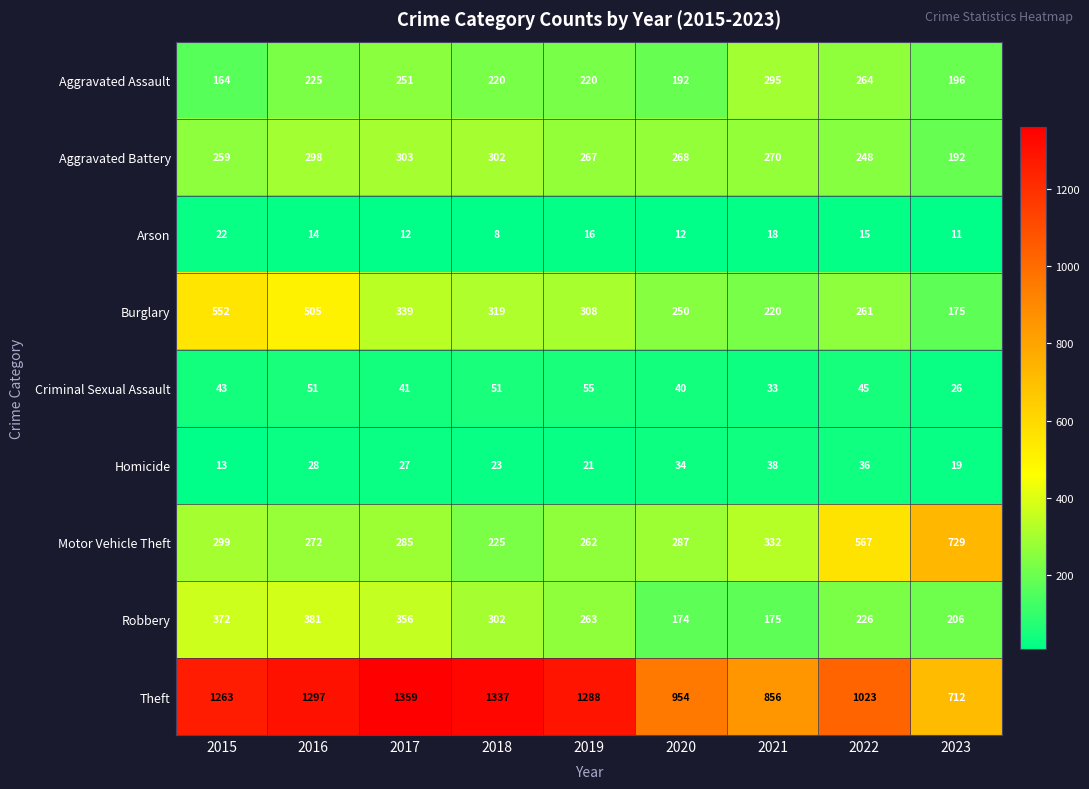

What is the minimum value shown in the chart?

8